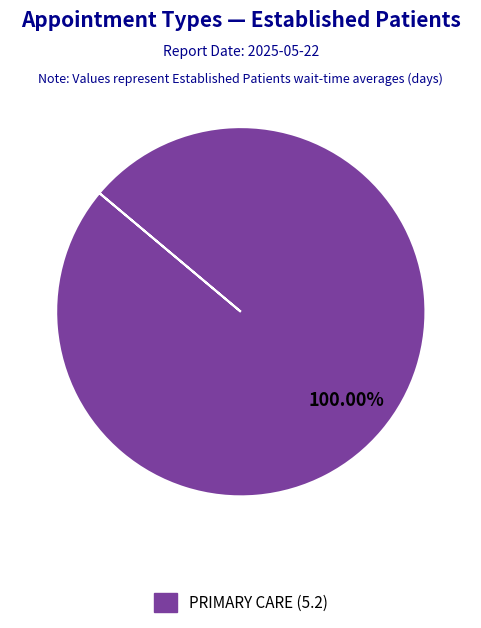

Is there any slice that represents more than half of the pie?

Yes